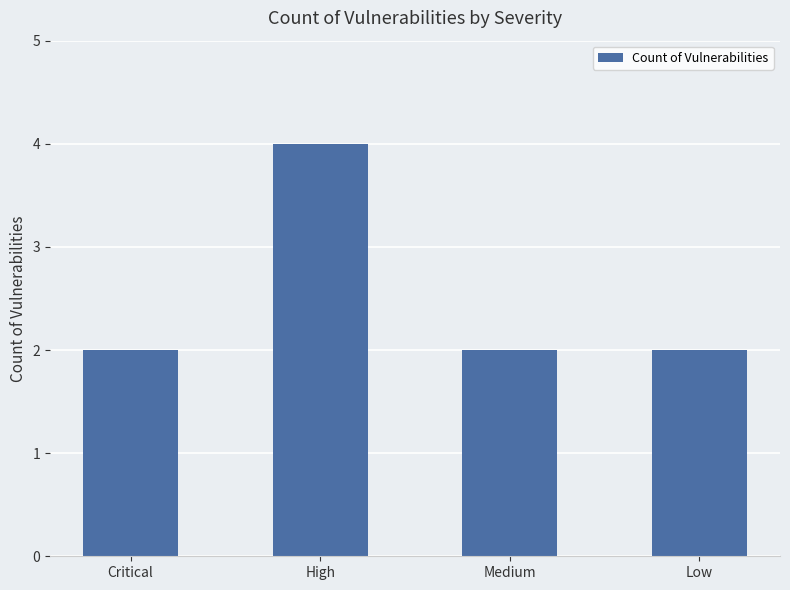

The chart shows a value of 4 at High. True or false?

True